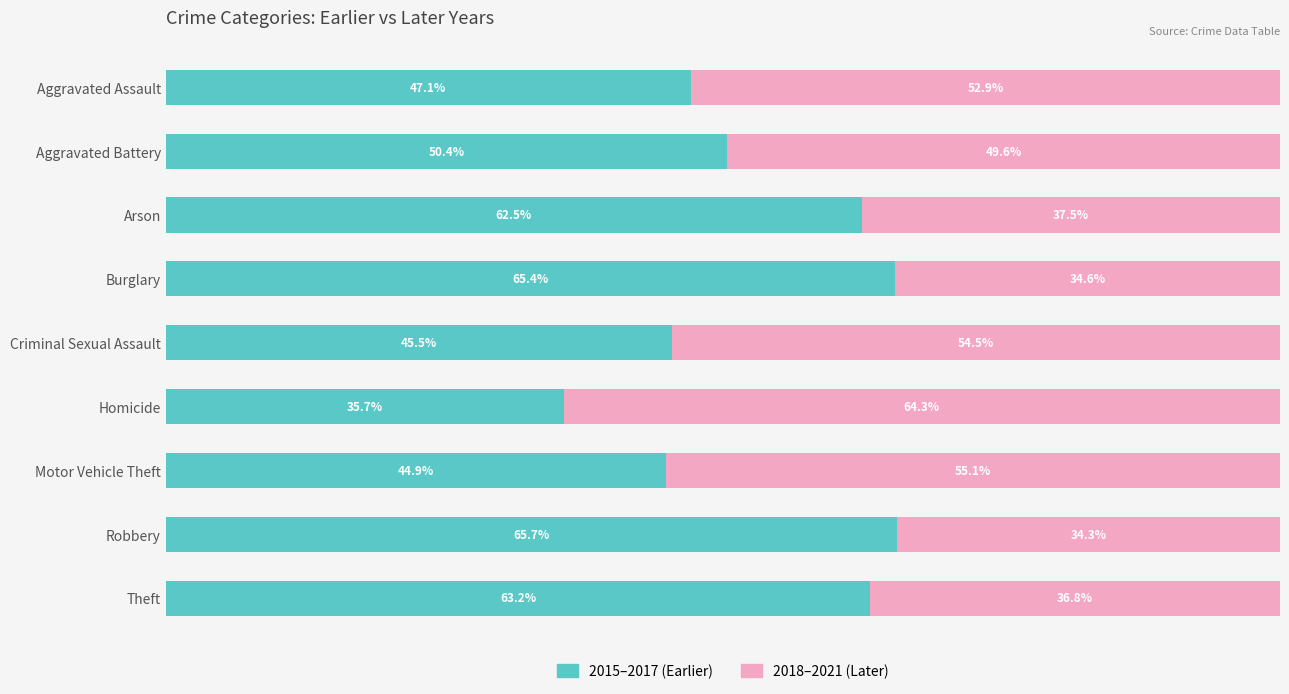

What are all the series names shown in the legend?

2015–2017 (Earlier), 2018–2021 (Later)